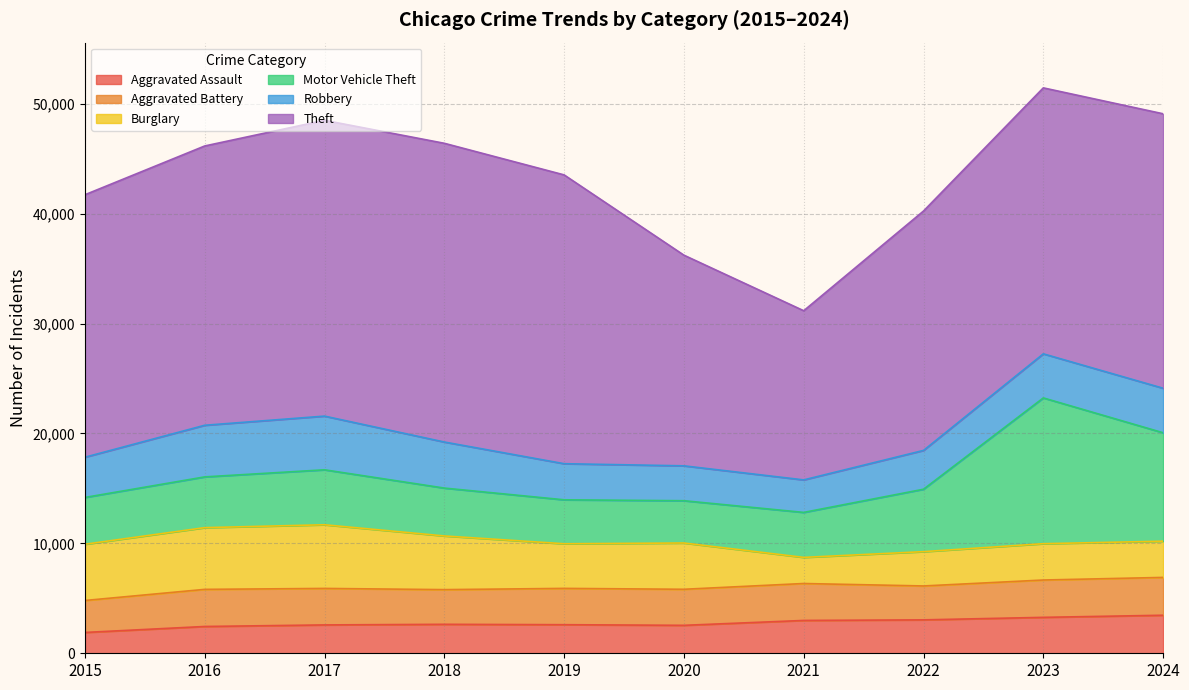

What is the smallest value displayed?

1895